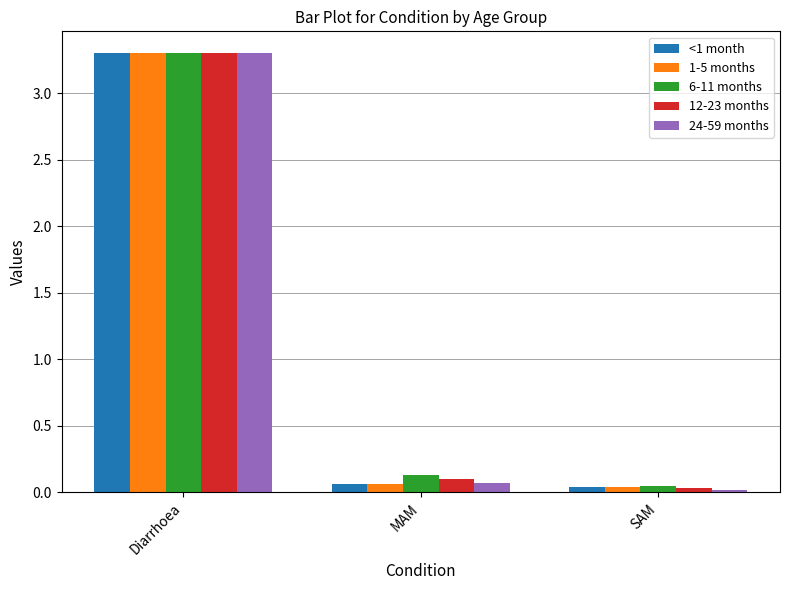

At which category is the sum across all series the highest?

Diarrhoea